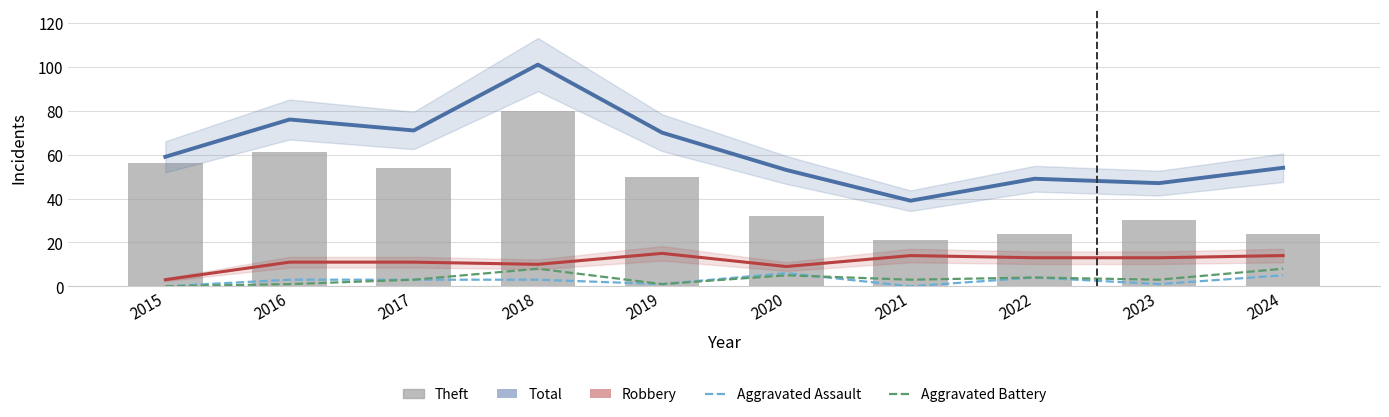

Reading right to left, what are all the values shown in this chart?

Total: 54	47	49	39	53	70	101	71	76	59
Robbery: 14	13	13	14	9	15	10	11	11	3
Aggravated Assault: 5	1	4	0	6	1	3	3	3	0
Aggravated Battery: 8	3	4	3	5	1	8	3	1	0
Theft: 24	30	24	21	32	50	80	54	61	56